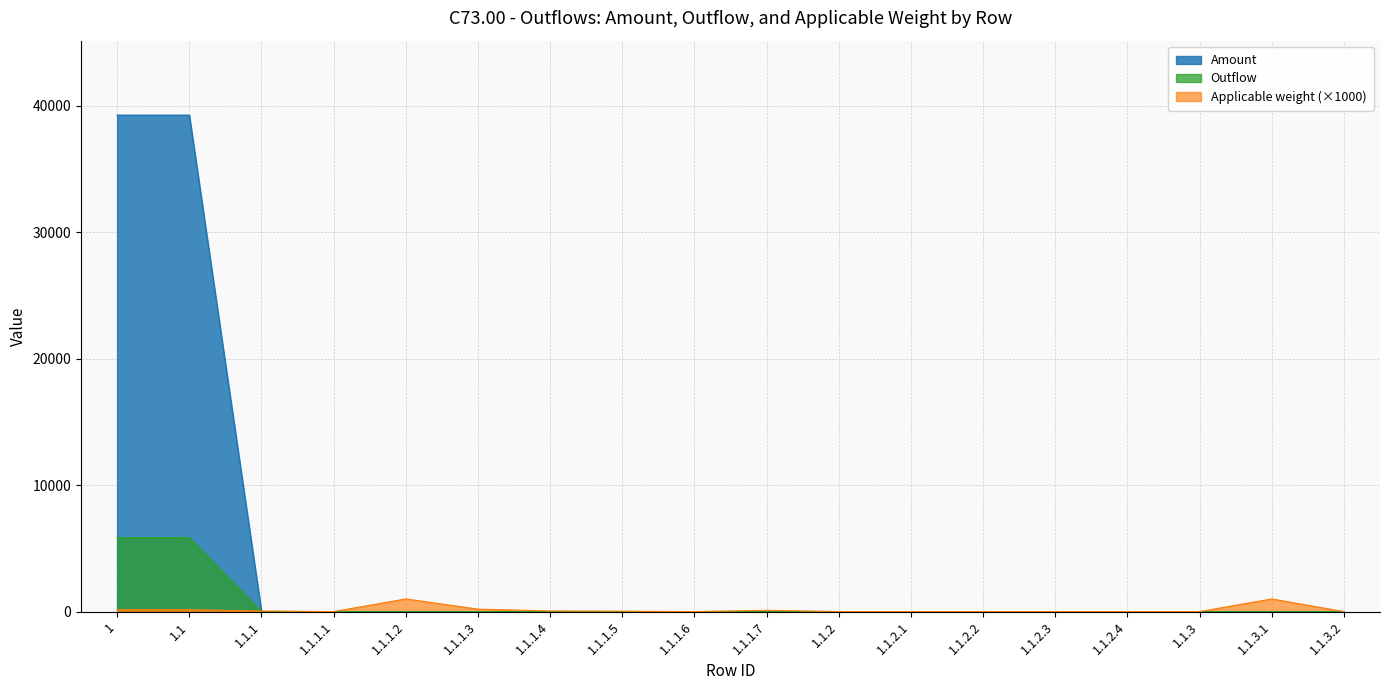

True or false: Amount has more than 1 interior local peaks.

False